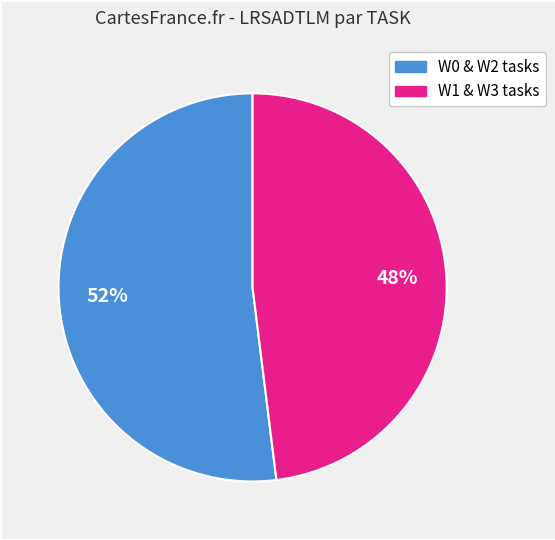

To the nearest percent, what is the difference between the largest and smallest slice percentages?

4%